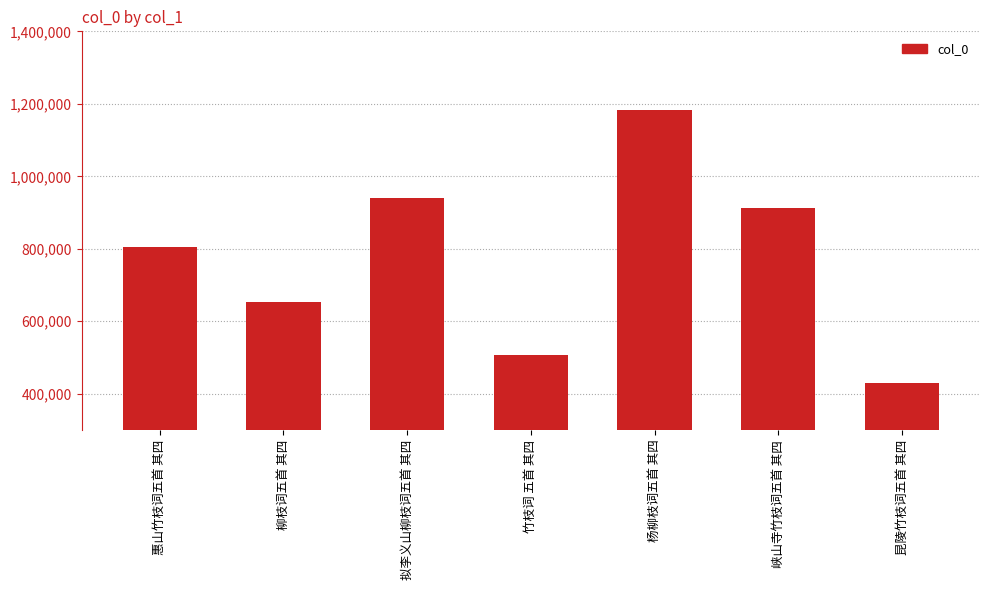

Approximately how many times larger is the value at 杨柳枝词五首 其四 compared to 惠山竹枝词五首 其四?

1.5